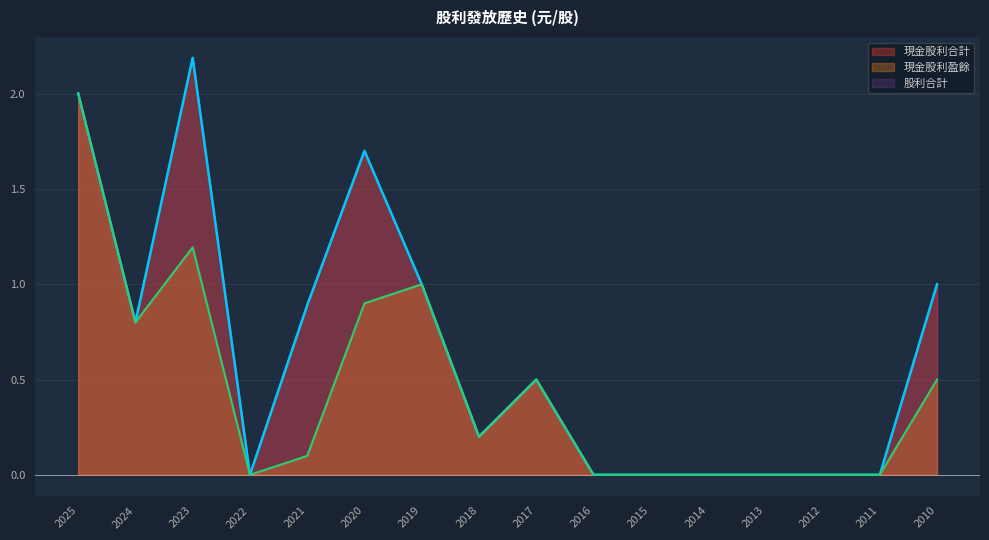

How many lines are shown in the chart?

3